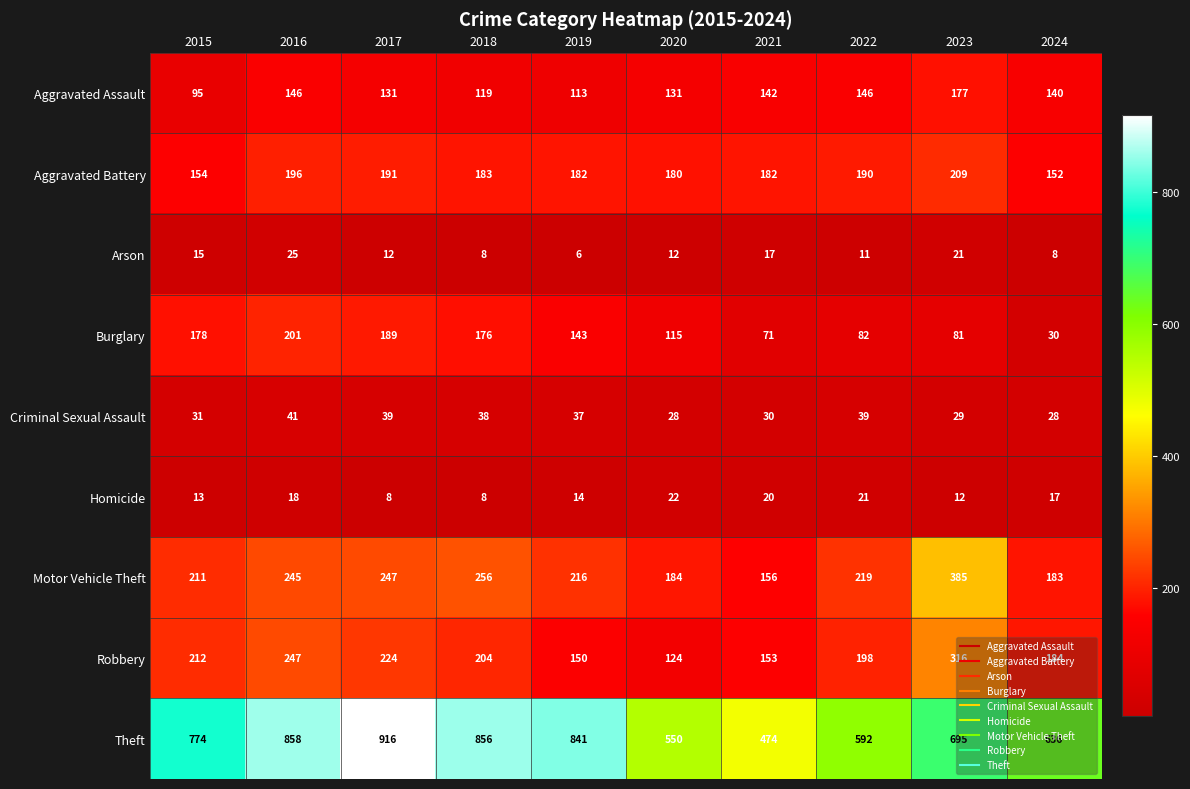

True or false: Motor Vehicle Theft has a value of 69 at 2024.

False